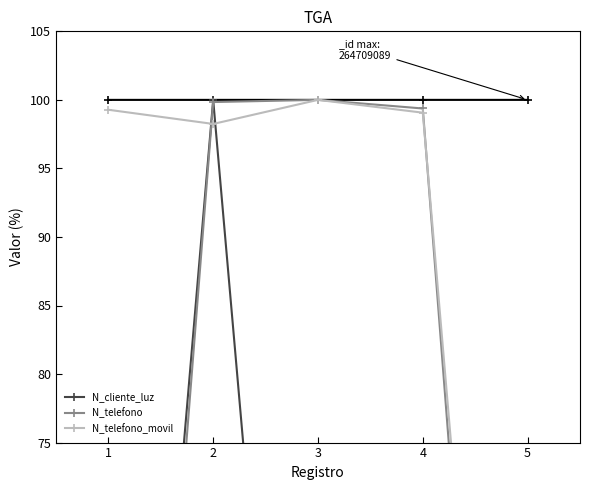

Where does the N_cliente_luz series first go above 12?

2